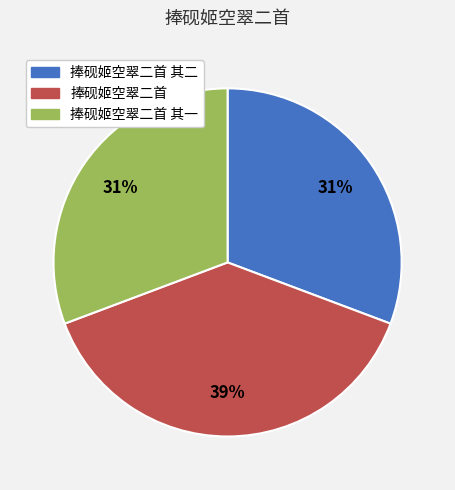

Count the number of slices in the pie.

3